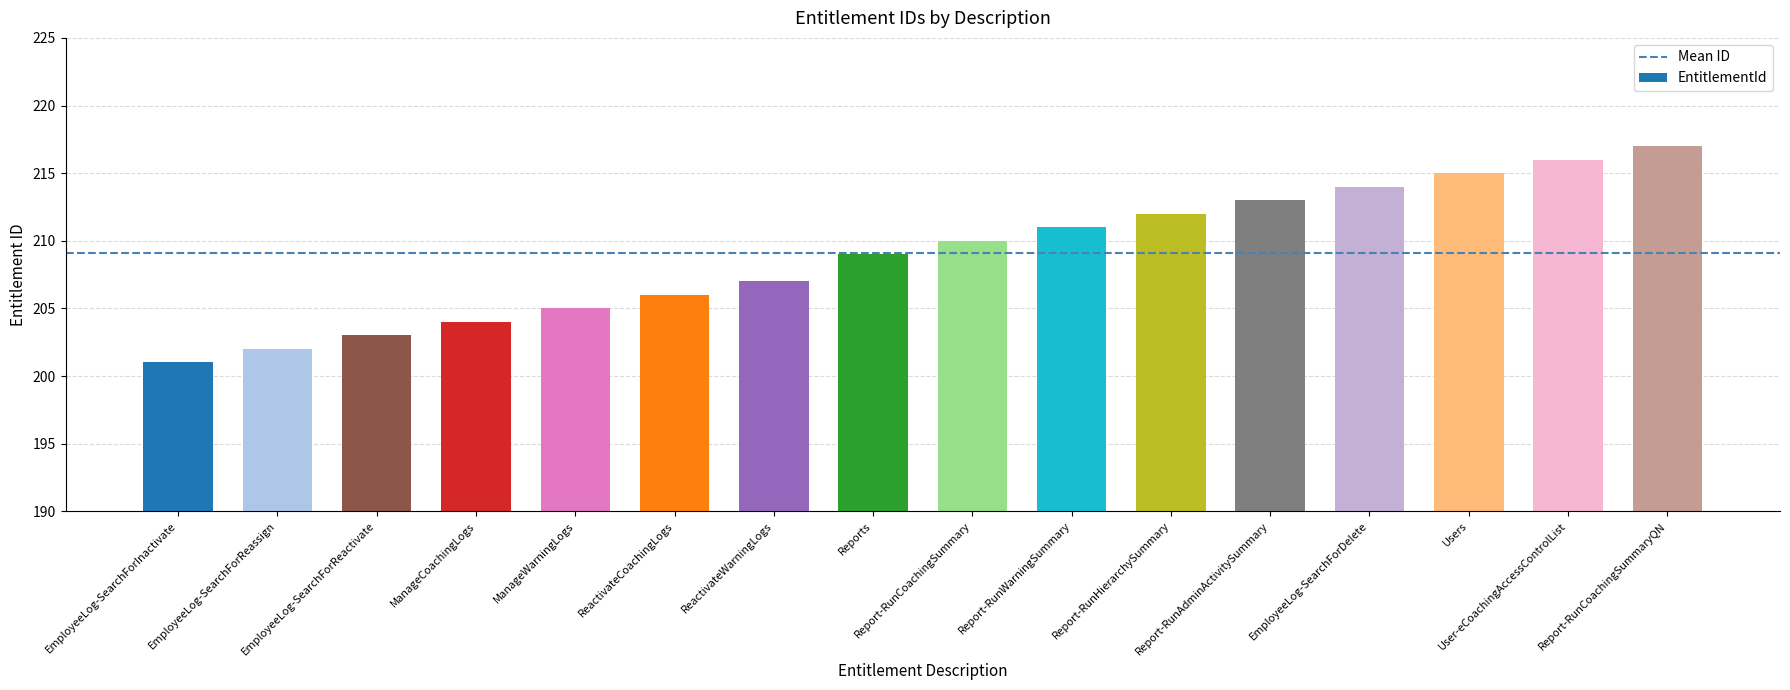

List the labels in order of value, largest first.

Report-RunCoachingSummaryQN, User-eCoachingAccessControlList, Users, EmployeeLog-SearchForDelete, Report-RunAdminActivitySummary, Report-RunHierarchySummary, Report-RunWarningSummary, Report-RunCoachingSummary, Reports, ReactivateWarningLogs, ReactivateCoachingLogs, ManageWarningLogs, ManageCoachingLogs, EmployeeLog-SearchForReactivate, EmployeeLog-SearchForReassign, EmployeeLog-SearchForInactivate